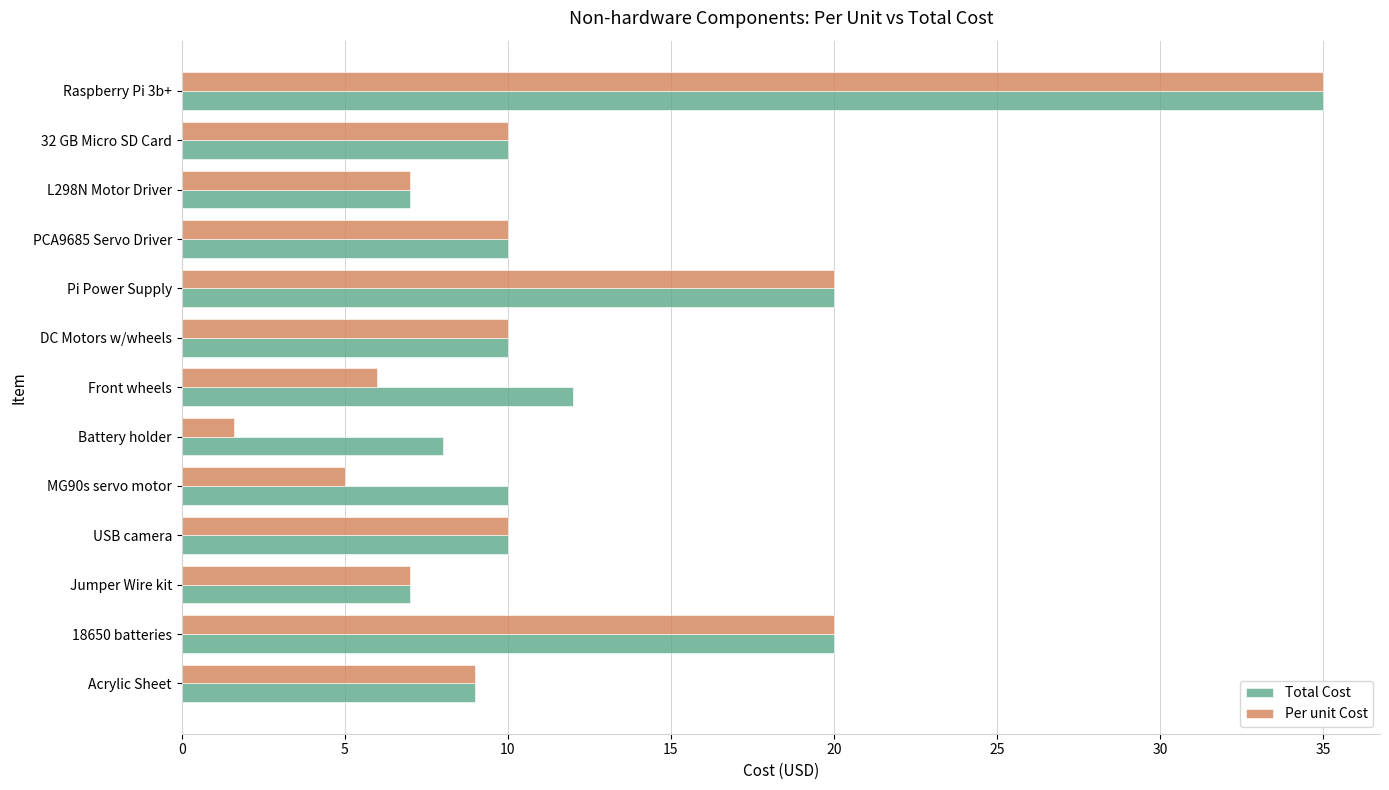

At how many categories does at least one series exceed 14?

3